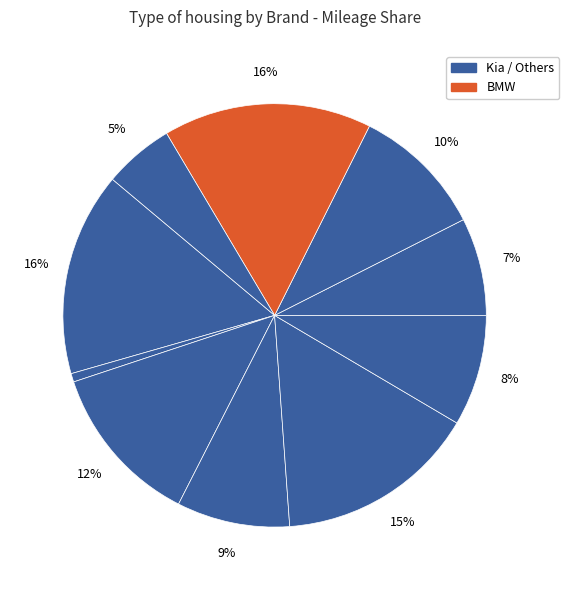

Which slice is the largest?

BMW